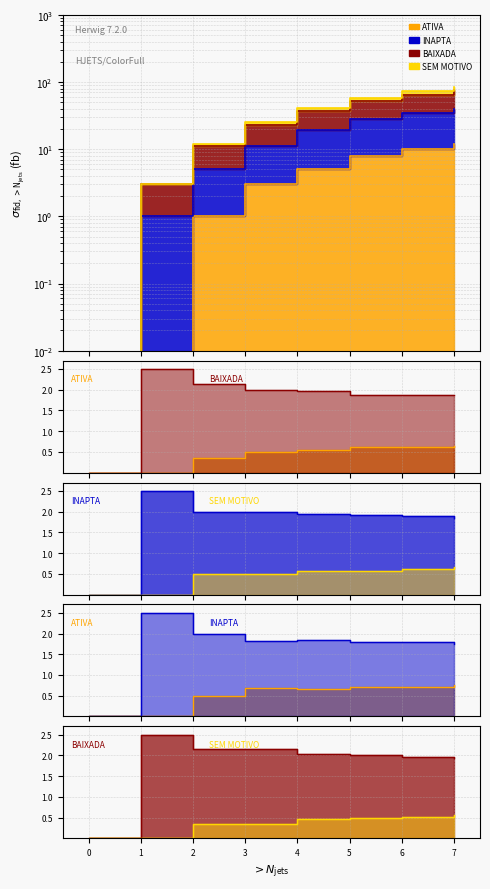

What is the greatest value displayed?

85.0